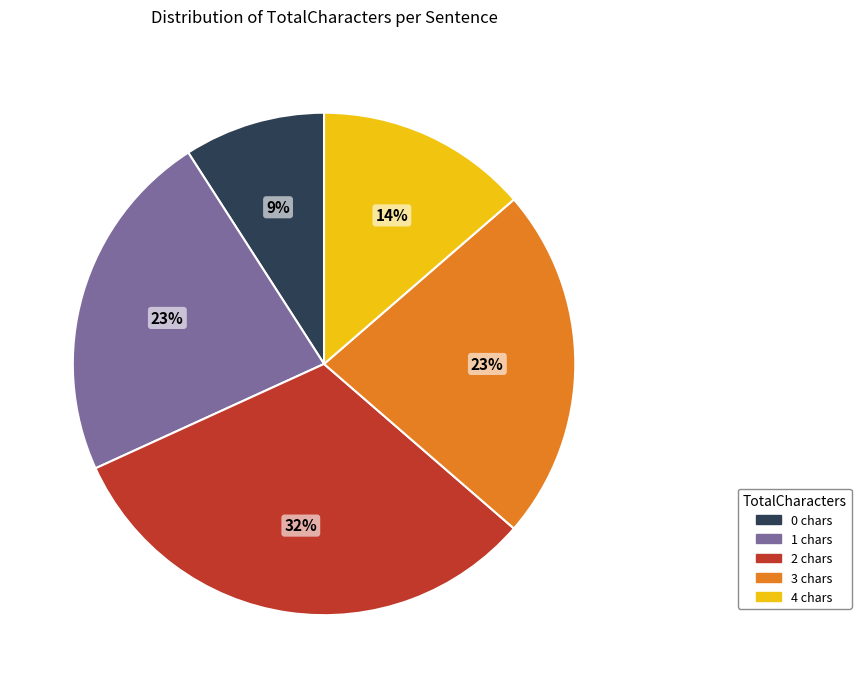

Does any single category account for the majority?

No